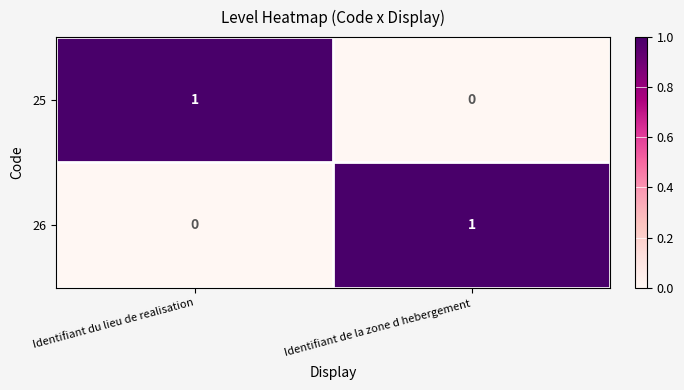

The 26 series shows 0 at Identifiant du lieu de realisation. True or false?

True